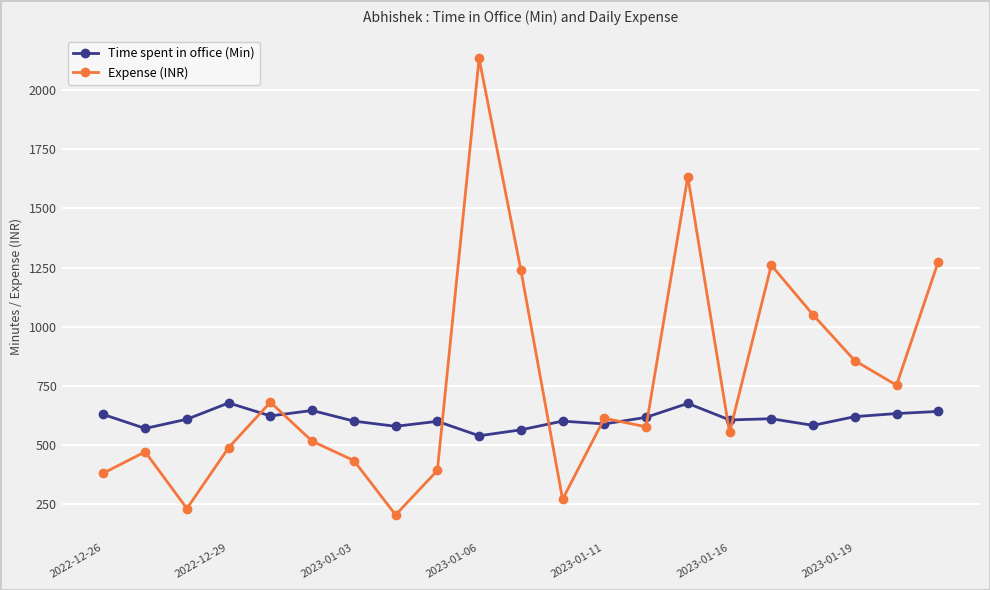

What is the difference between the maximum and minimum values in the Expense (INR) series?

1932